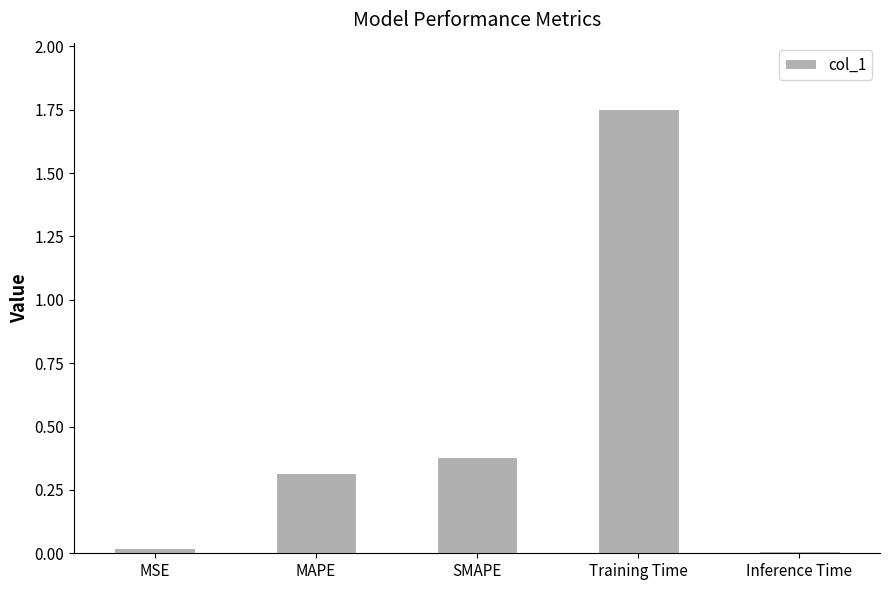

How many bars are there in total?

5